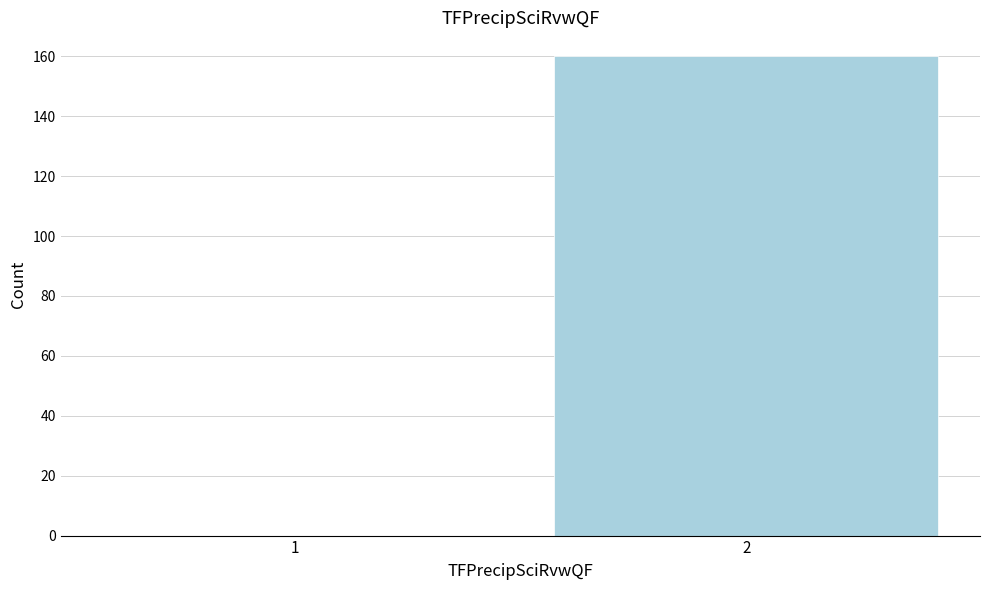

Reading left to right, transcribe all the data shown in this chart.

1=0	2=160